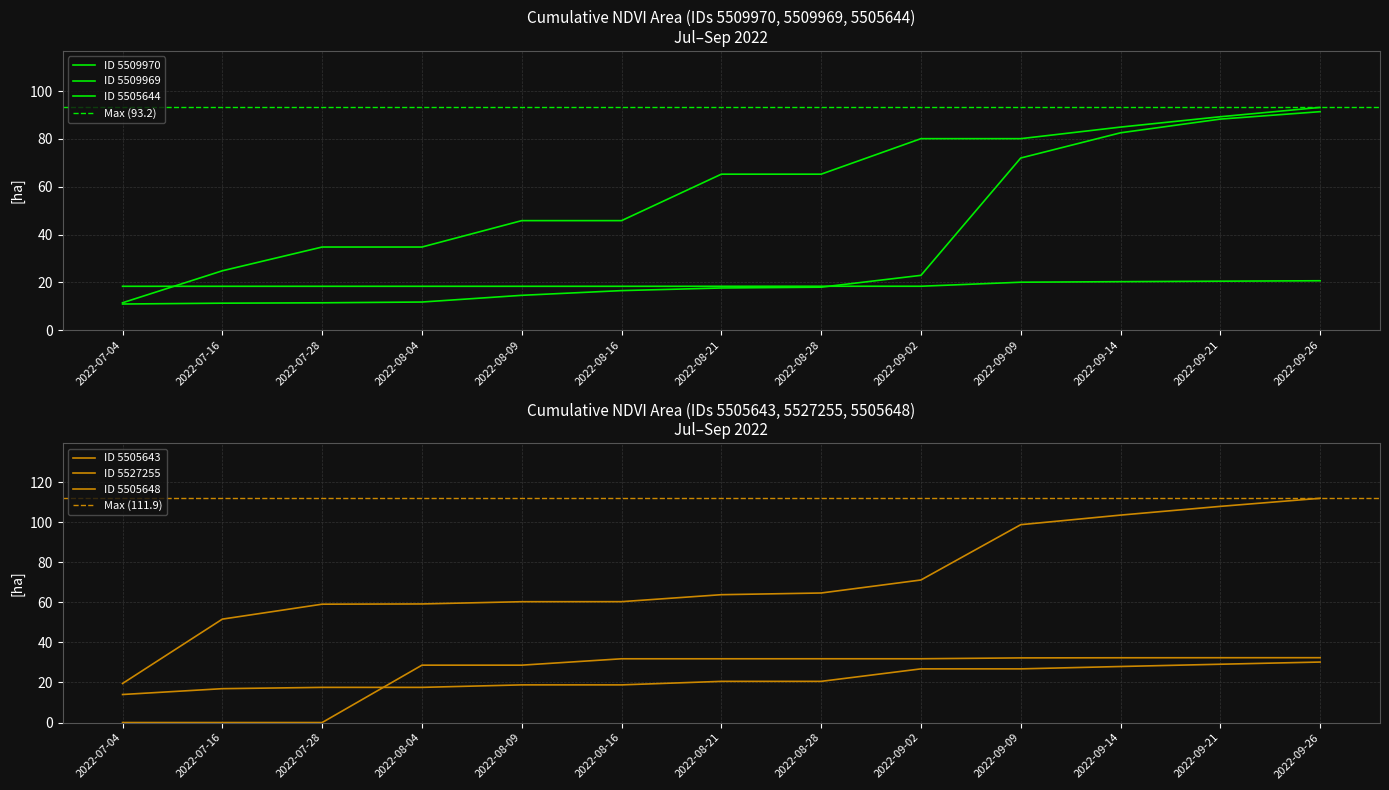

How many lines are shown in the chart?

6